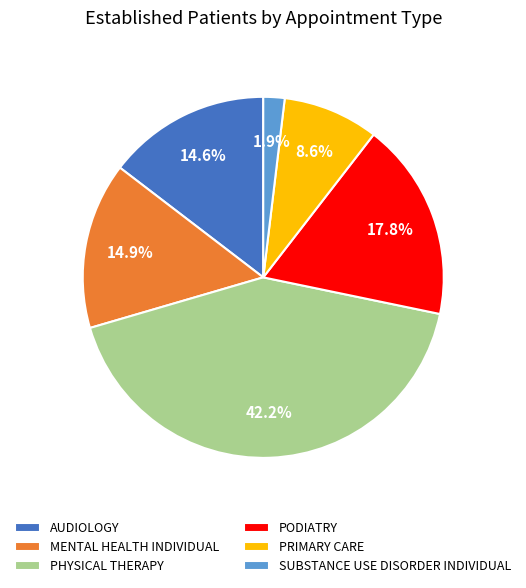

Is there a majority slice in this chart?

No